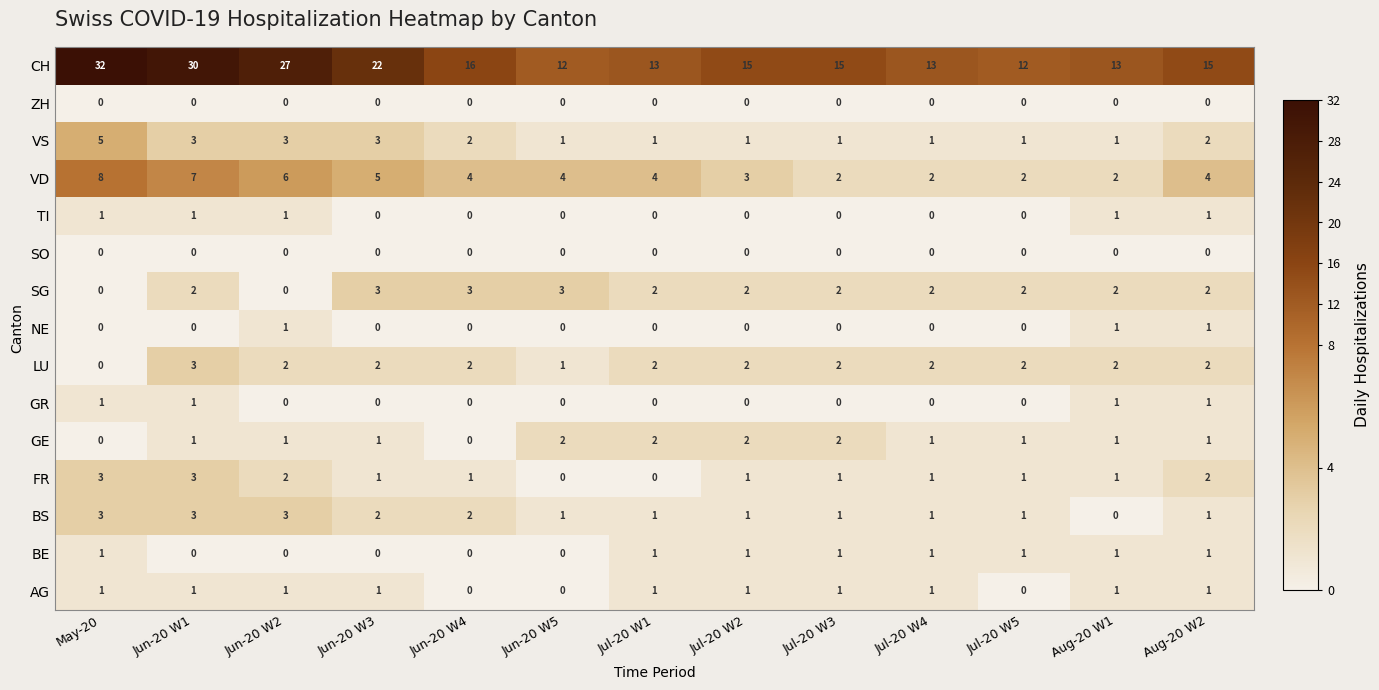

Is it true that LU equals 4 at Aug-20 W1?

False